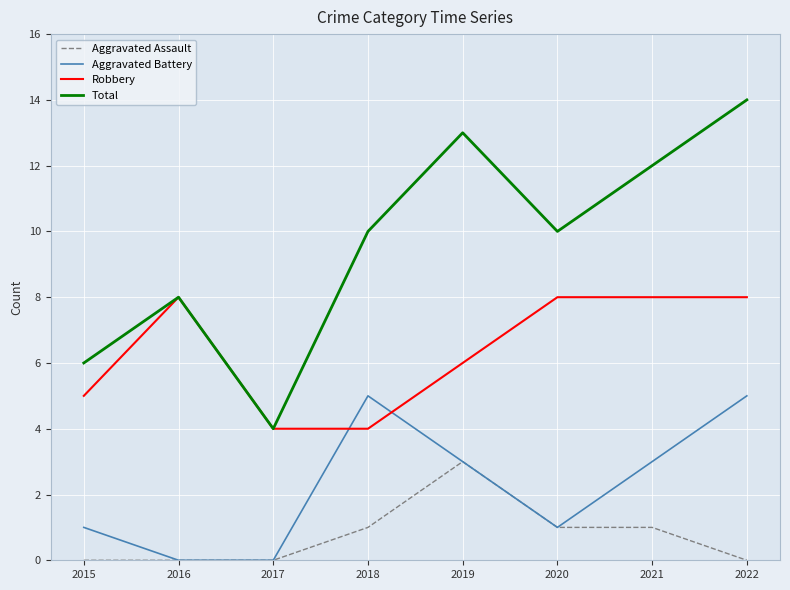

Is it true that Robbery equals 5 at 2015?

True